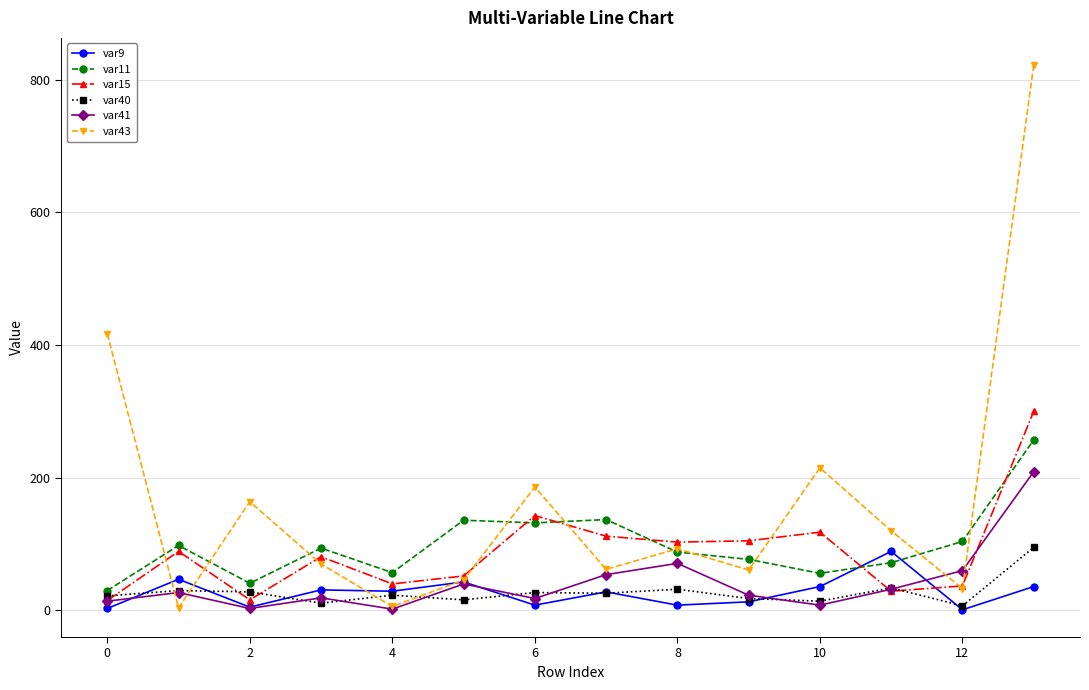

After their last crossing, which series has the higher values: var40 or var43?

var43